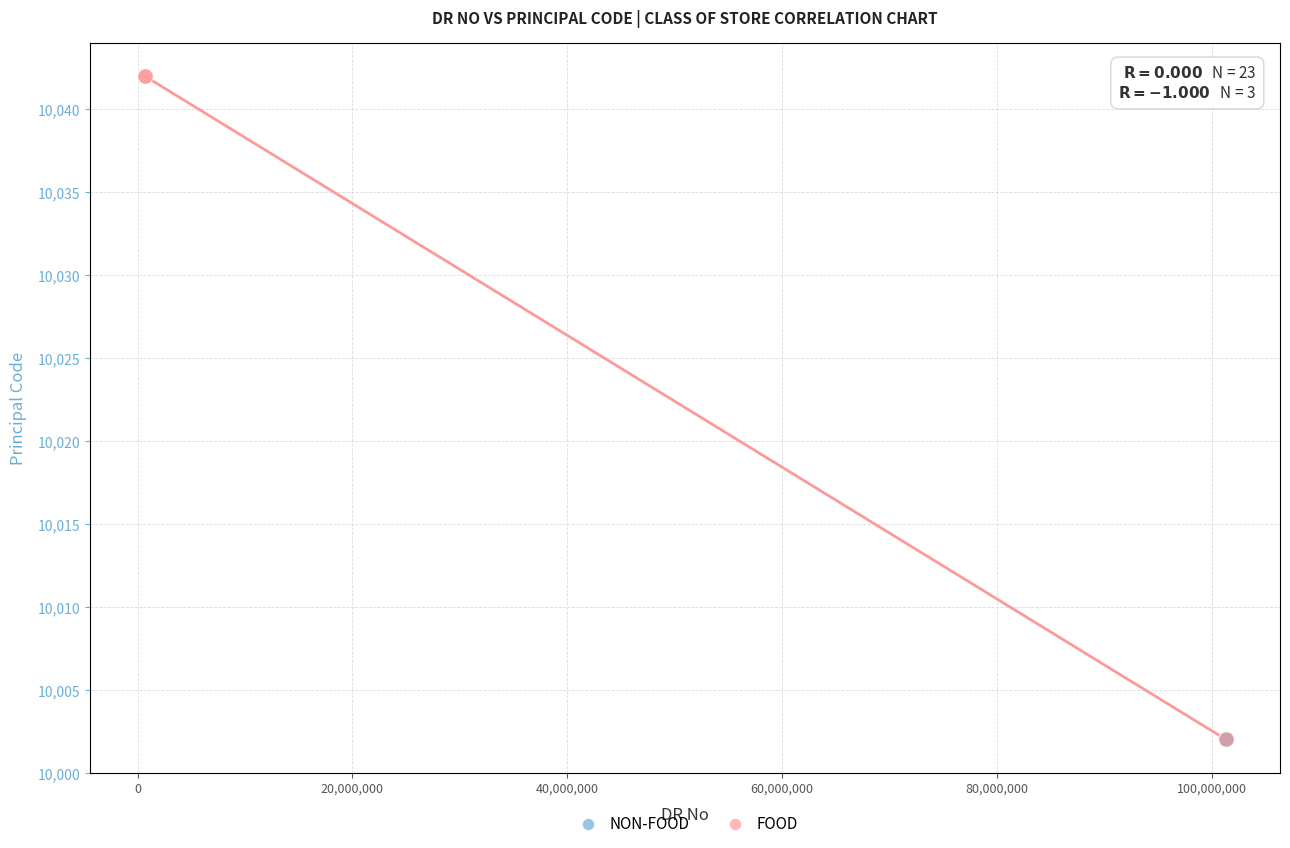

Which series contains the highest Y value?

FOOD